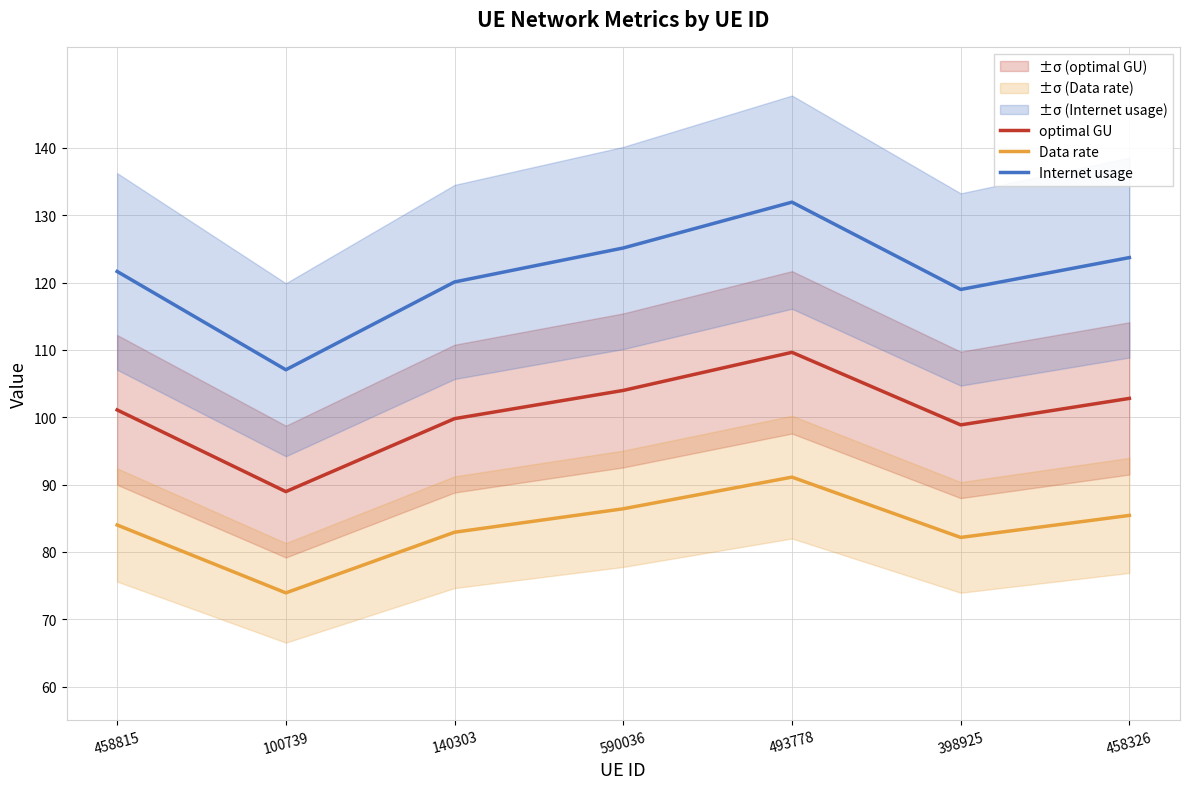

Reading right to left, extract all data points from this chart.

optimal GU: 458326=102.8	398925=98.9	493778=109.6	590036=104.0	140303=99.8	100739=88.9	458815=101.1
Data rate: 458326=85.4	398925=82.1	493778=91.1	590036=86.4	140303=82.9	100739=73.9	458815=84.0
Internet usage: 458326=123.7	398925=119.0	493778=131.9	590036=125.1	140303=120.1	100739=107.0	458815=121.6